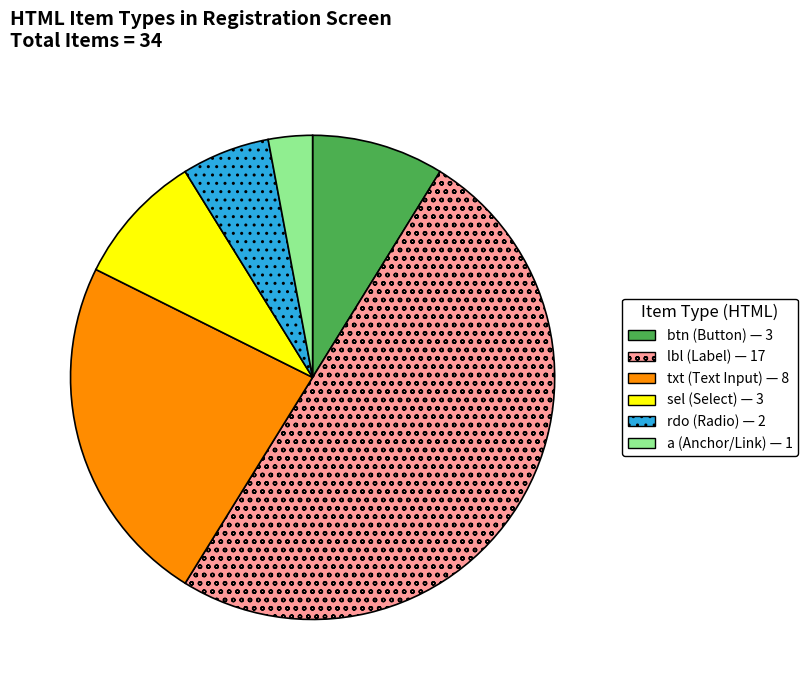

Does a account for over 50% of the chart?

No